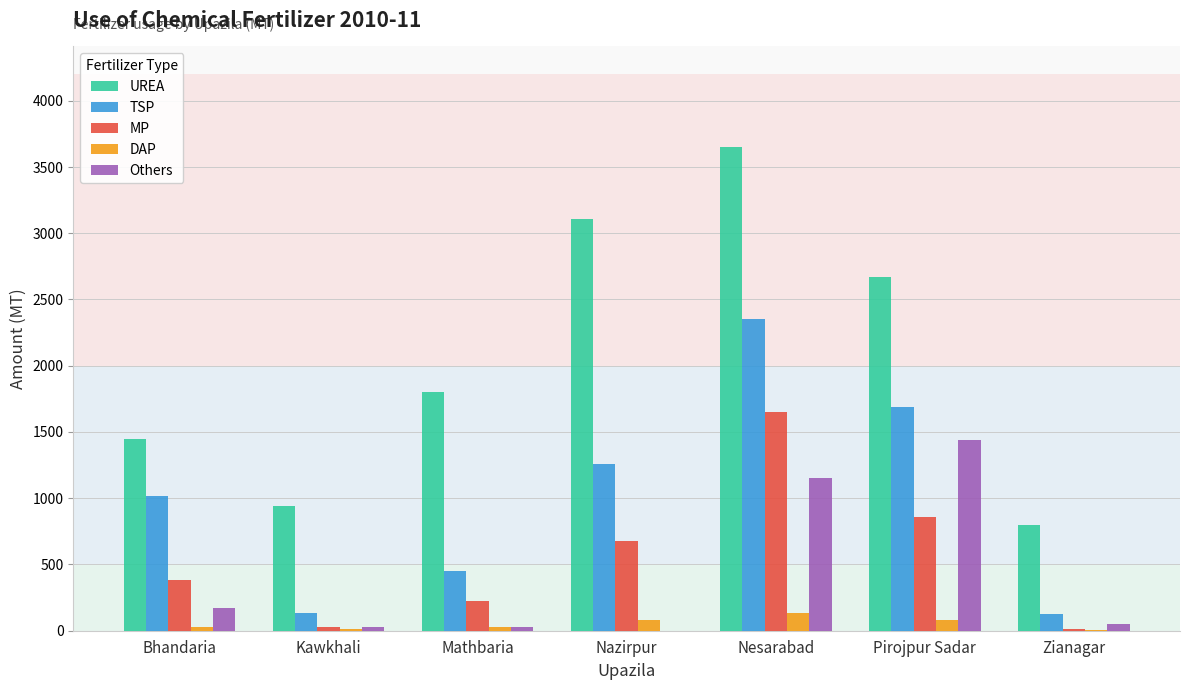

Count the number of data series in this chart.

5